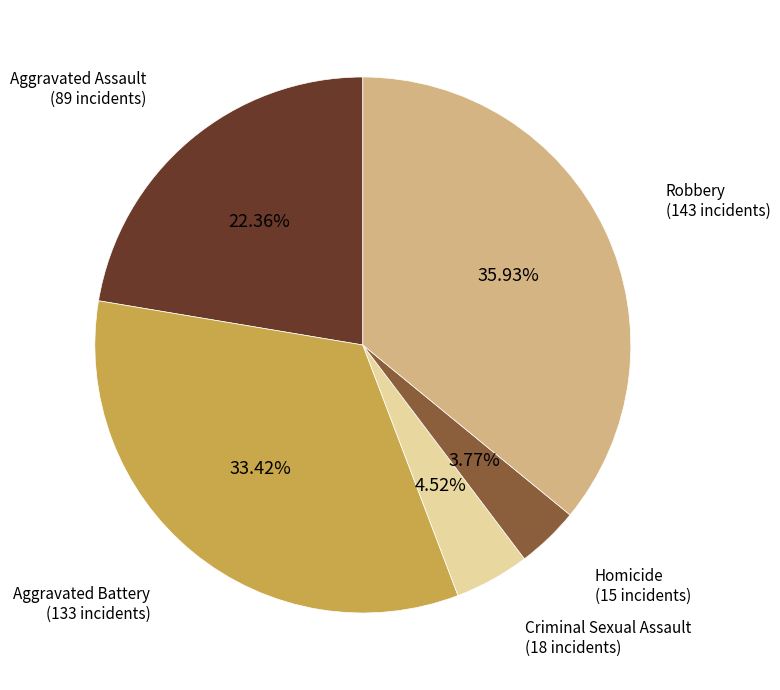

Is there a majority slice in this chart?

No